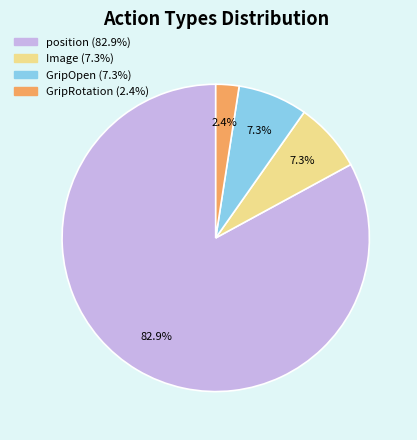

Is there any slice that represents more than half of the pie?

Yes